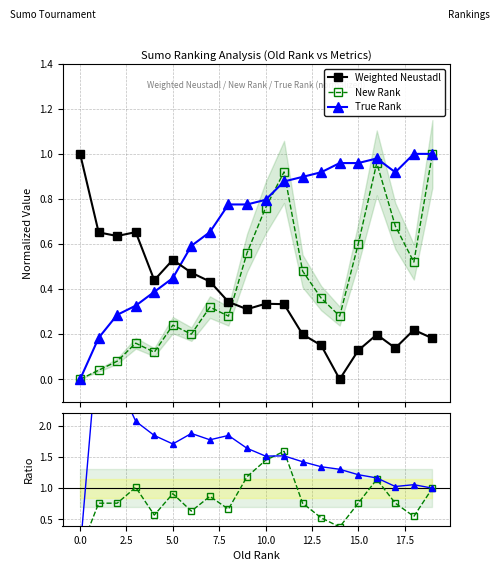

What is the maximum value shown in the chart?

3.5